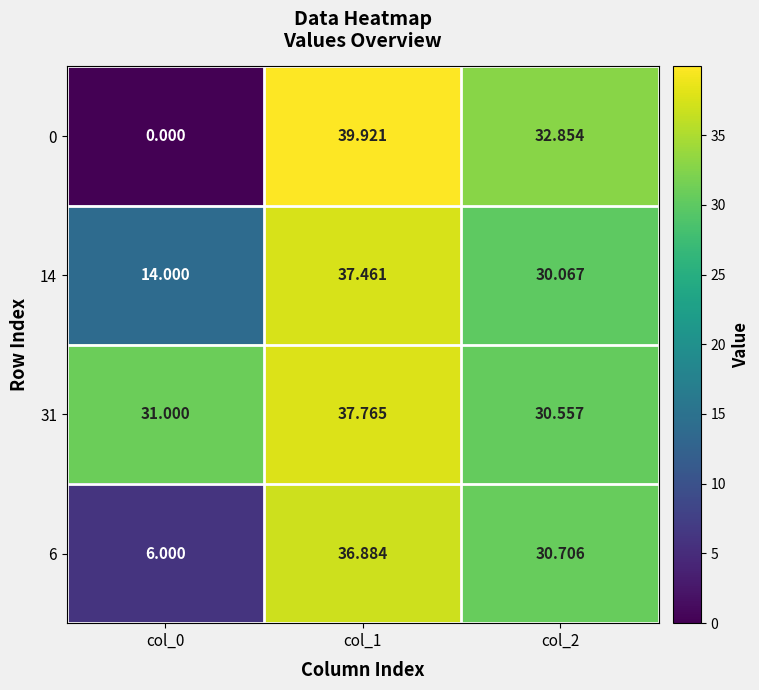

Is the value of 31 at col_2 greater than the value of 14 at col_2?

Yes